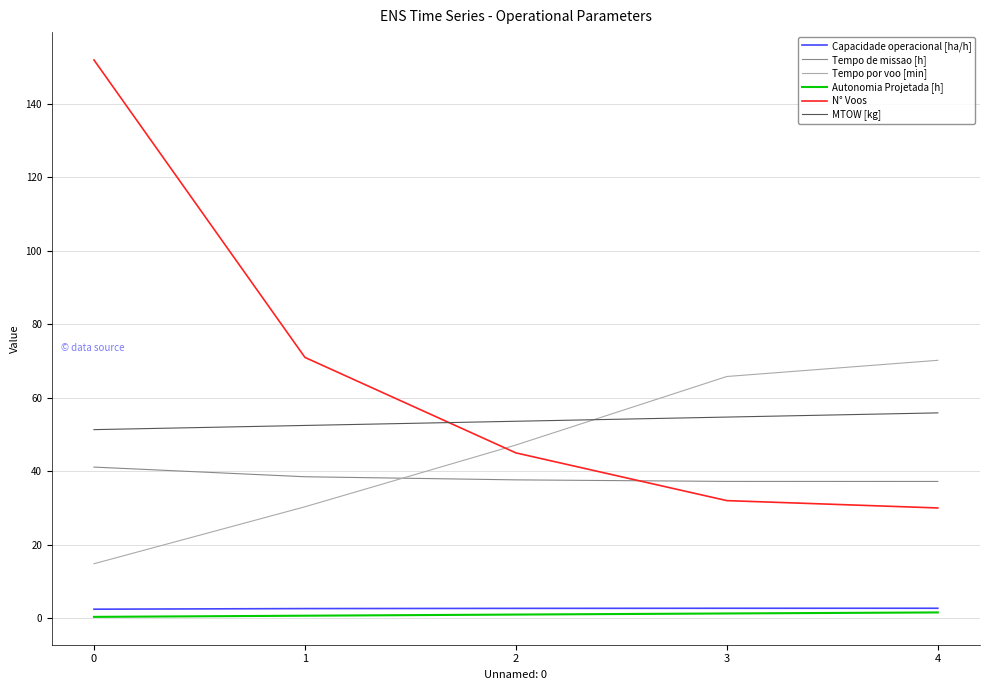

Which series has the largest range (max minus min)?

N° Voos